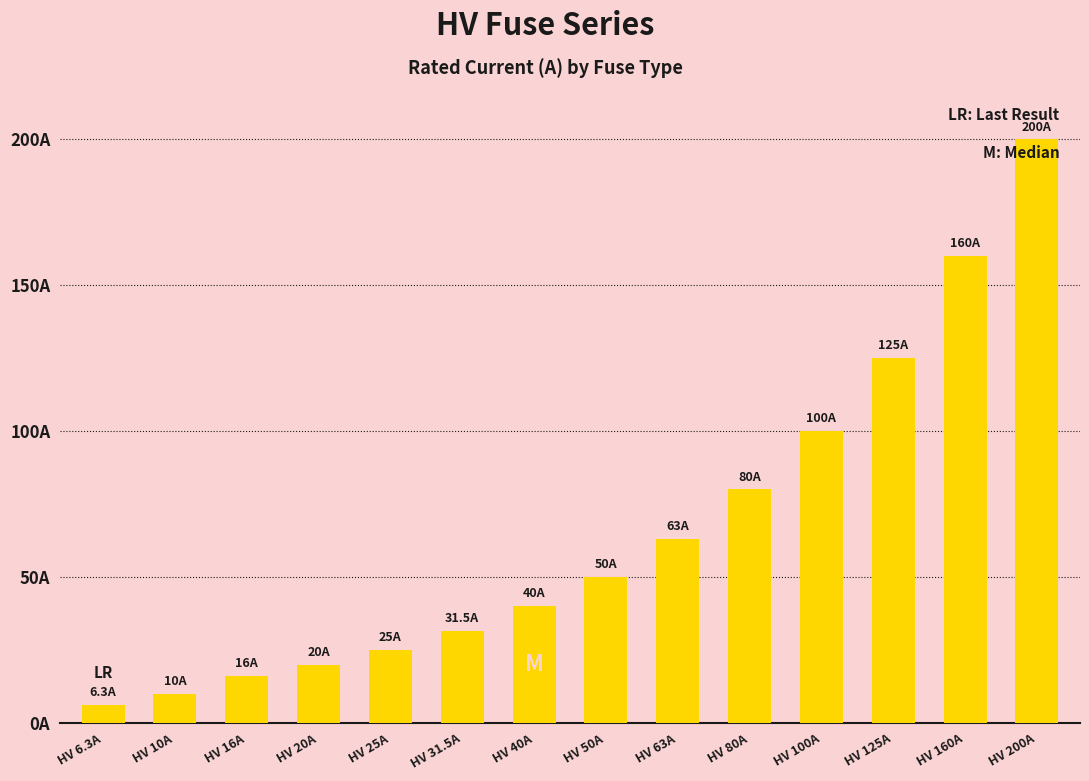

What is the difference between the values at HV 50A and HV 6.3A?

43.7